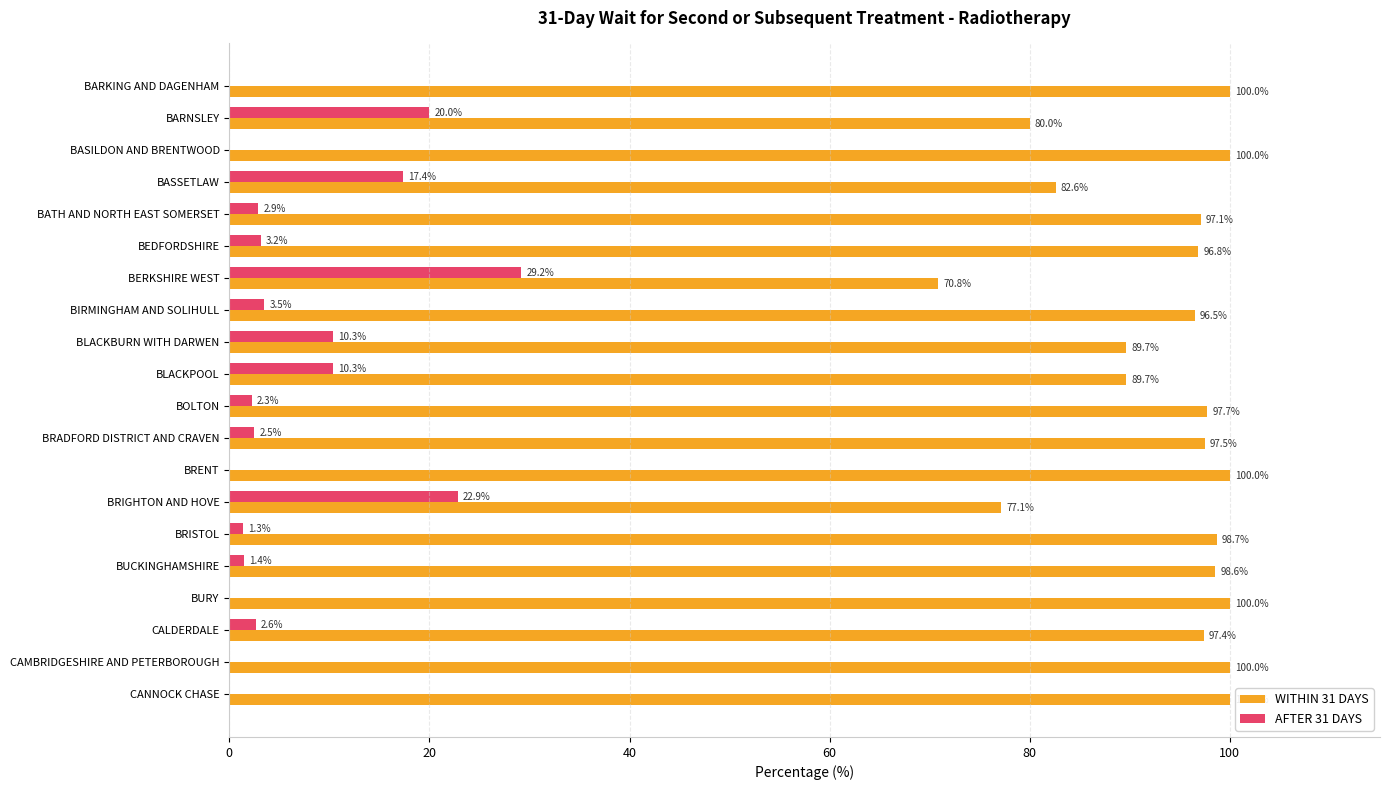

What is the maximum value shown in the chart?

100.0